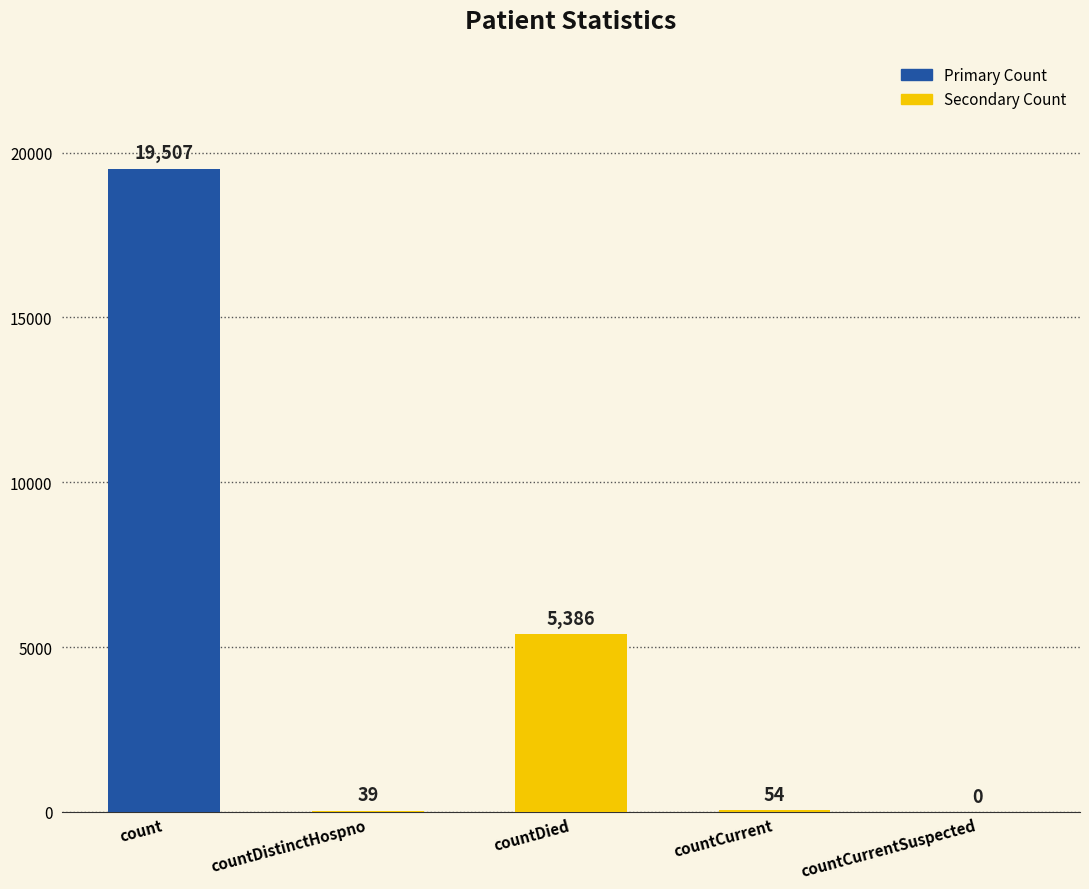

Is it true that the value at countCurrent is 54?

True